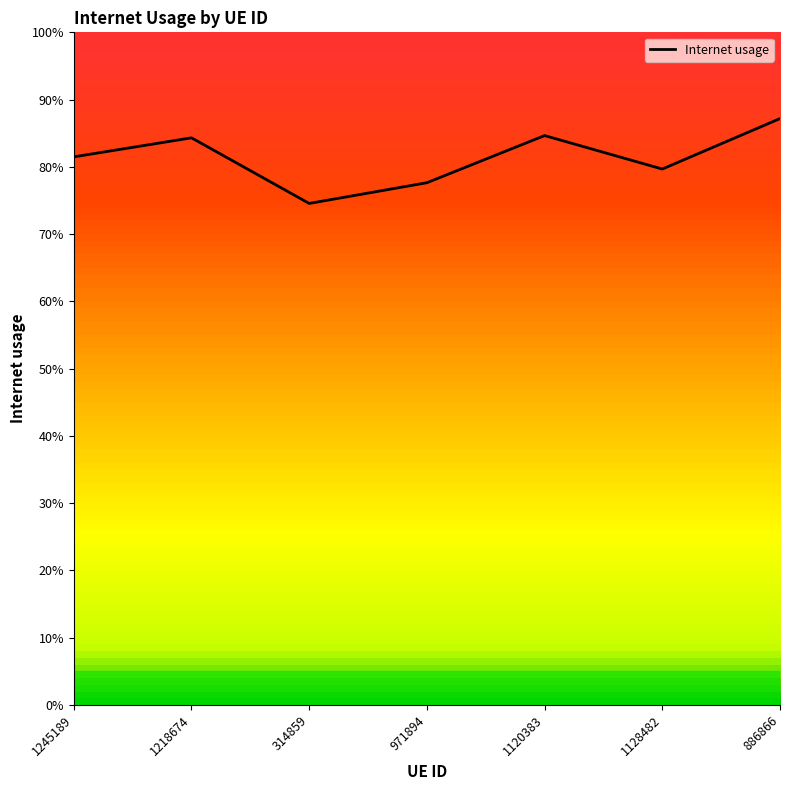

What position from the right is 1128482?

2